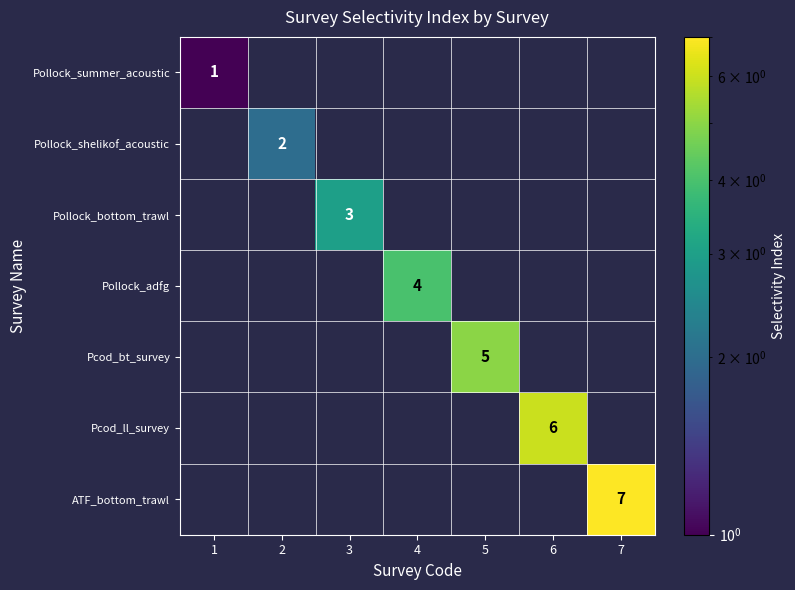

Is it true that Pollock_bottom_trawl equals 1 at 3?

False